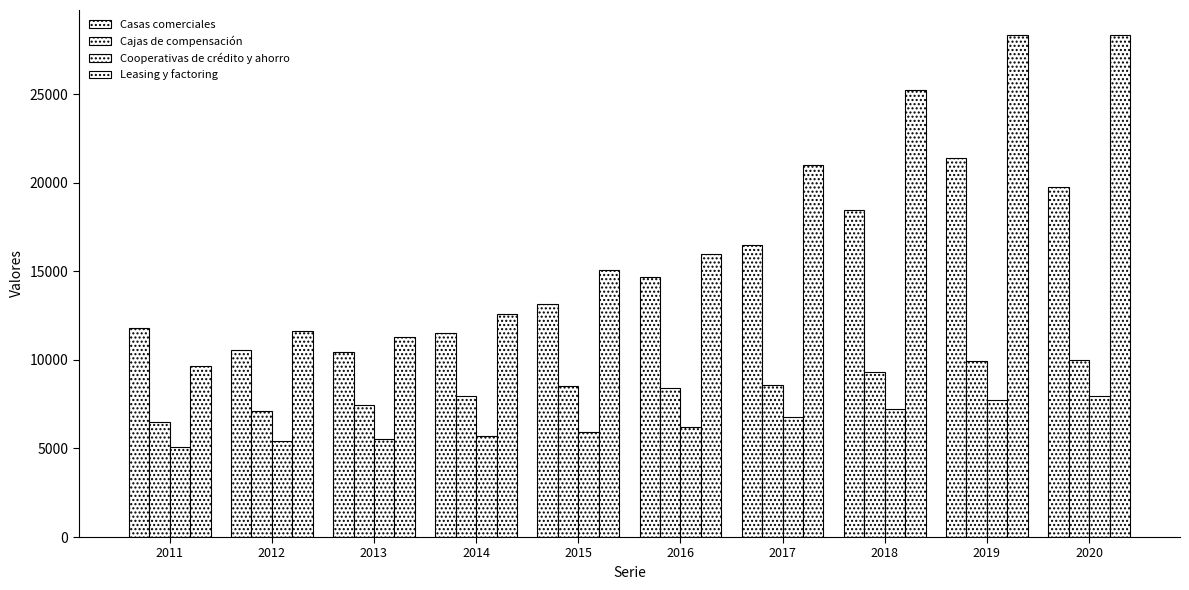

How many distinct data groups are displayed?

4